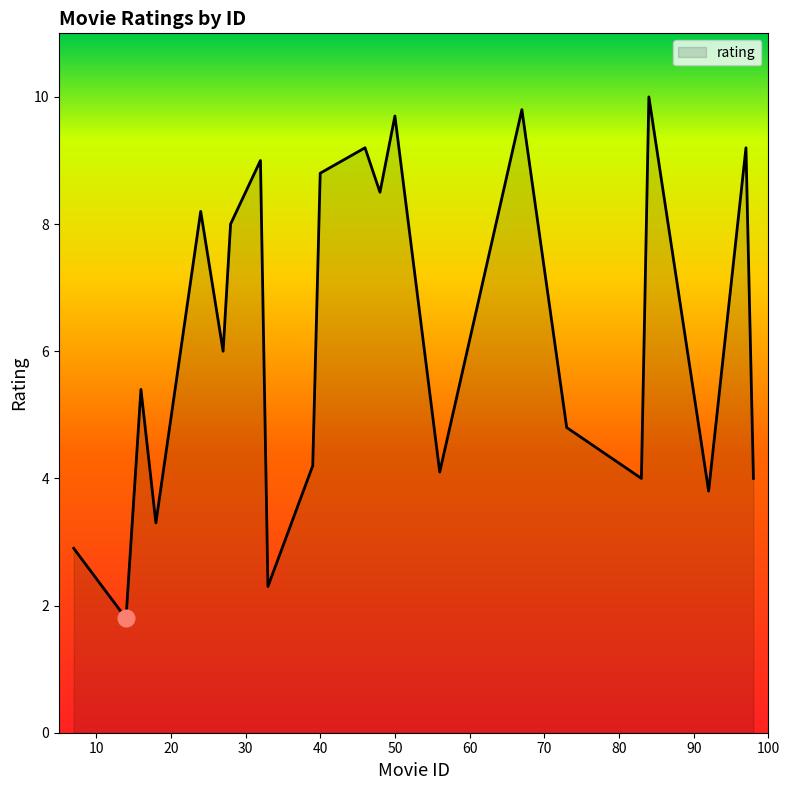

What is the difference between the maximum and minimum values?

8.2